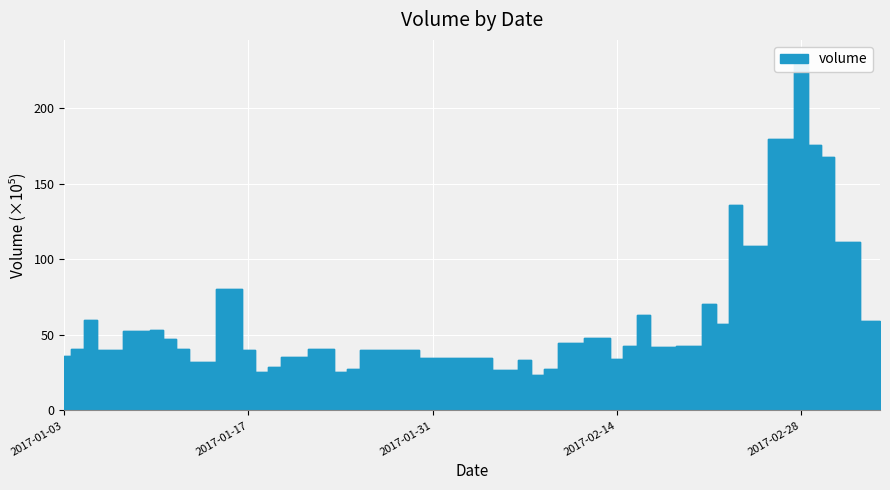

What is the difference between the maximum and second lowest values?

208.0